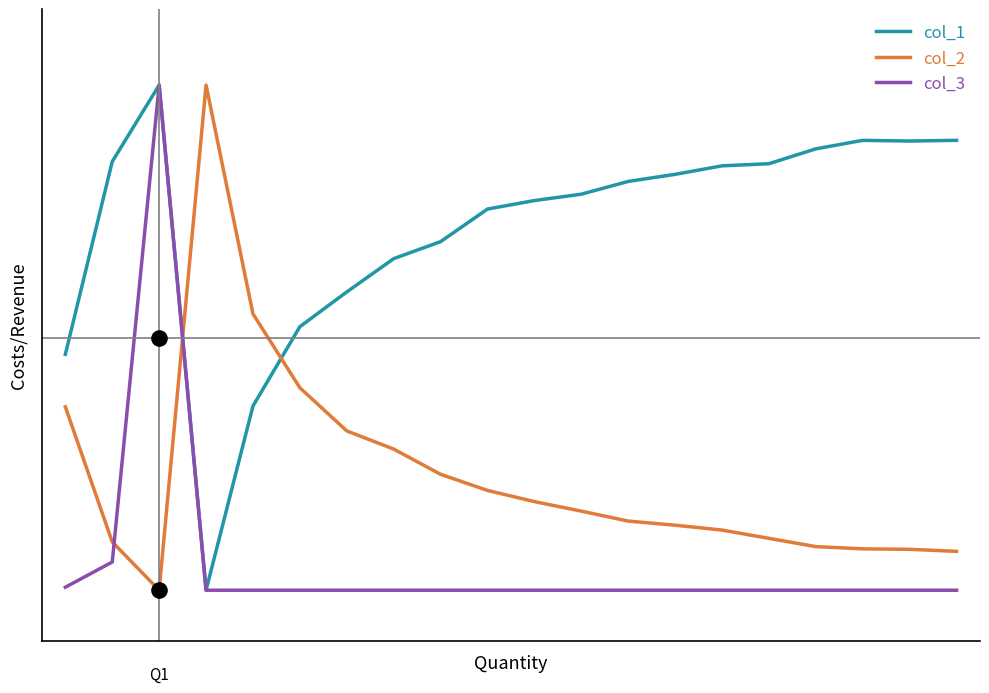

At how many categories does at least one series exceed 0?

20